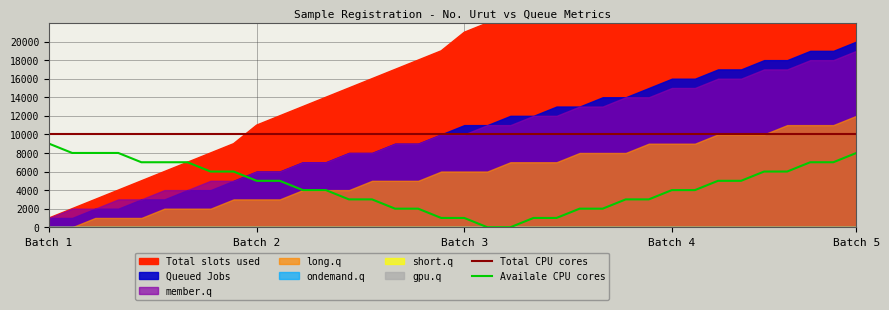

True or false: Total CPU cores and Availale CPU cores intersect in this chart.

False